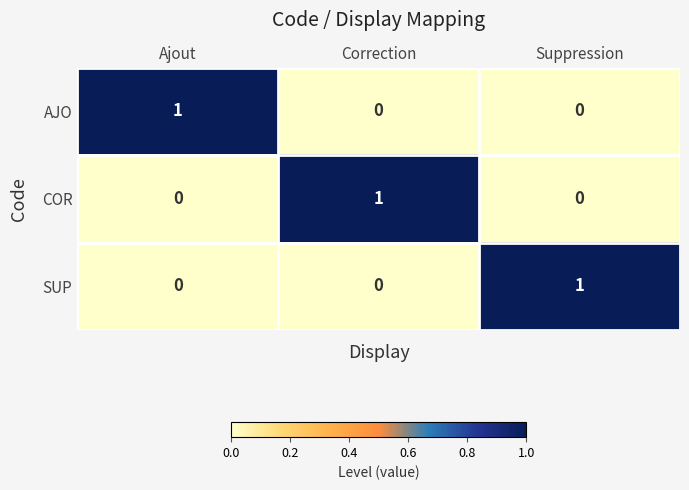

How many COR values are between 0 and 1?

3